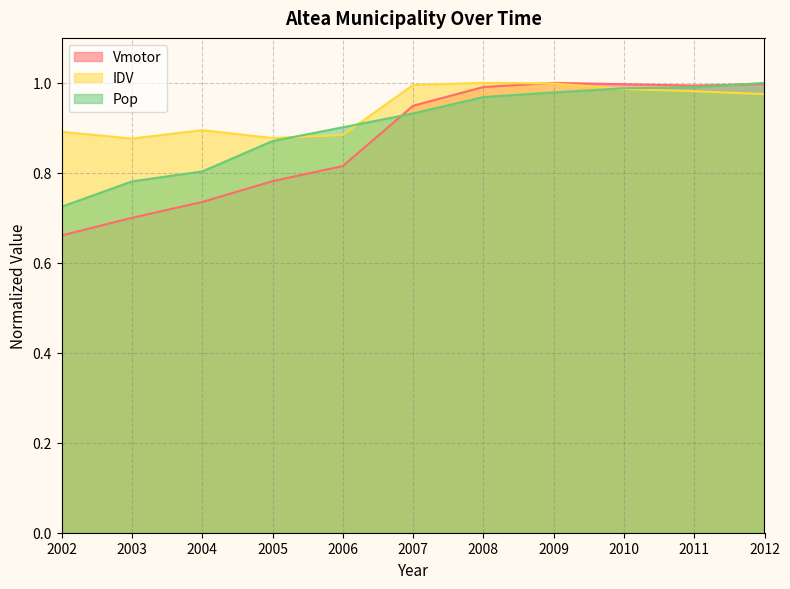

What is the total value across all series at 2009?

3.0